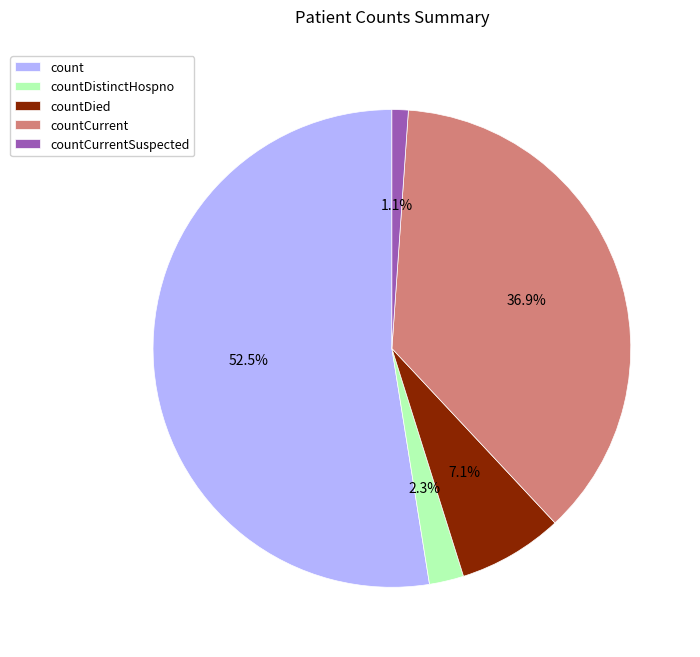

How much of the chart is everything except countCurrent?

63.1%